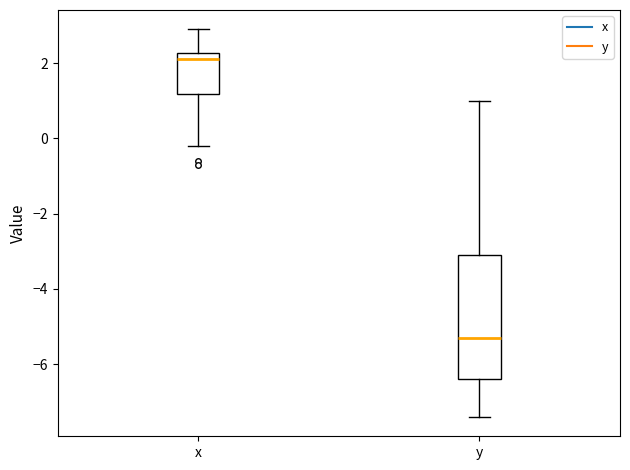

Which box has the highest median line?

x